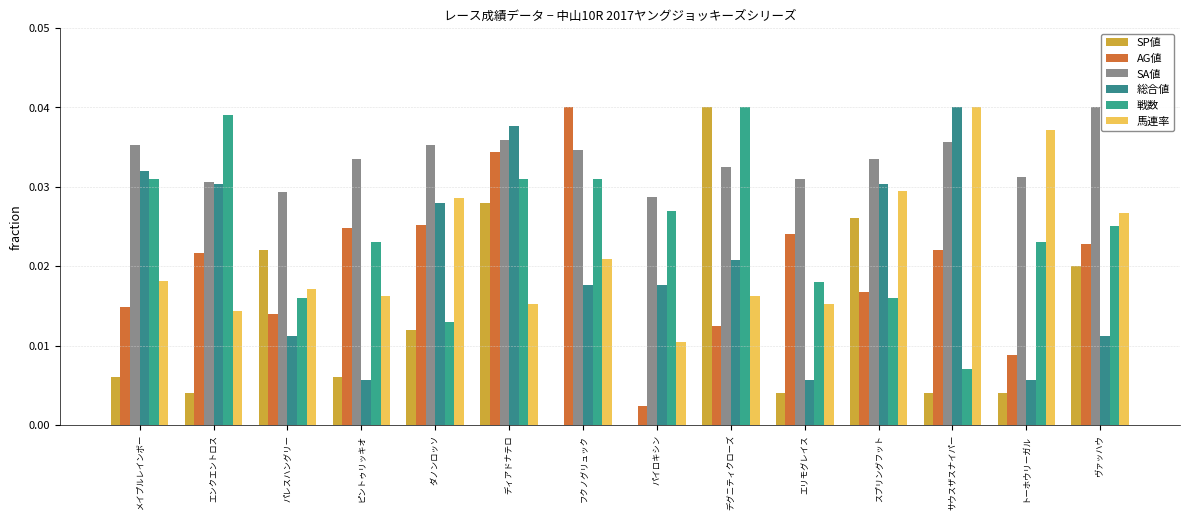

Count the SP値 values in the range 0 to 1.

14